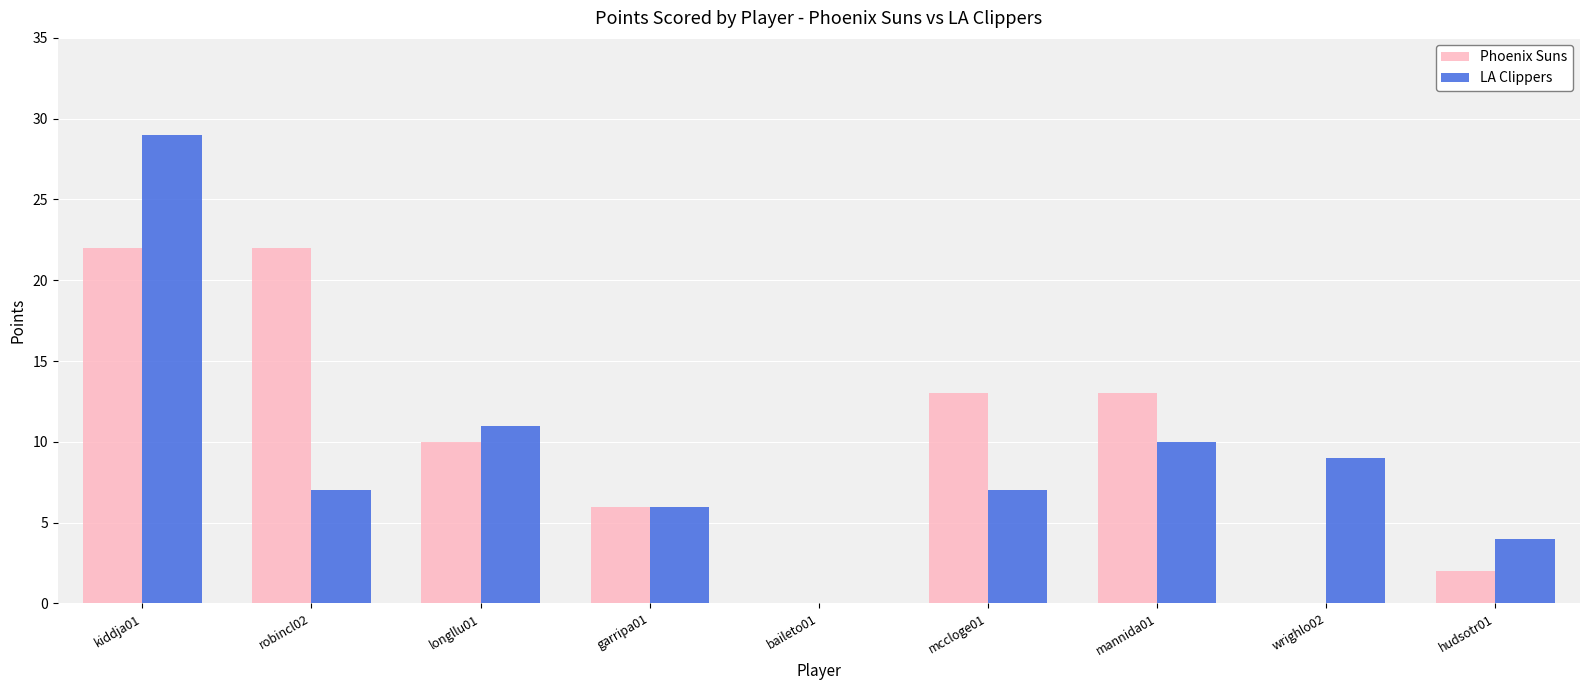

Which series has the largest total across all categories?

Phoenix Suns